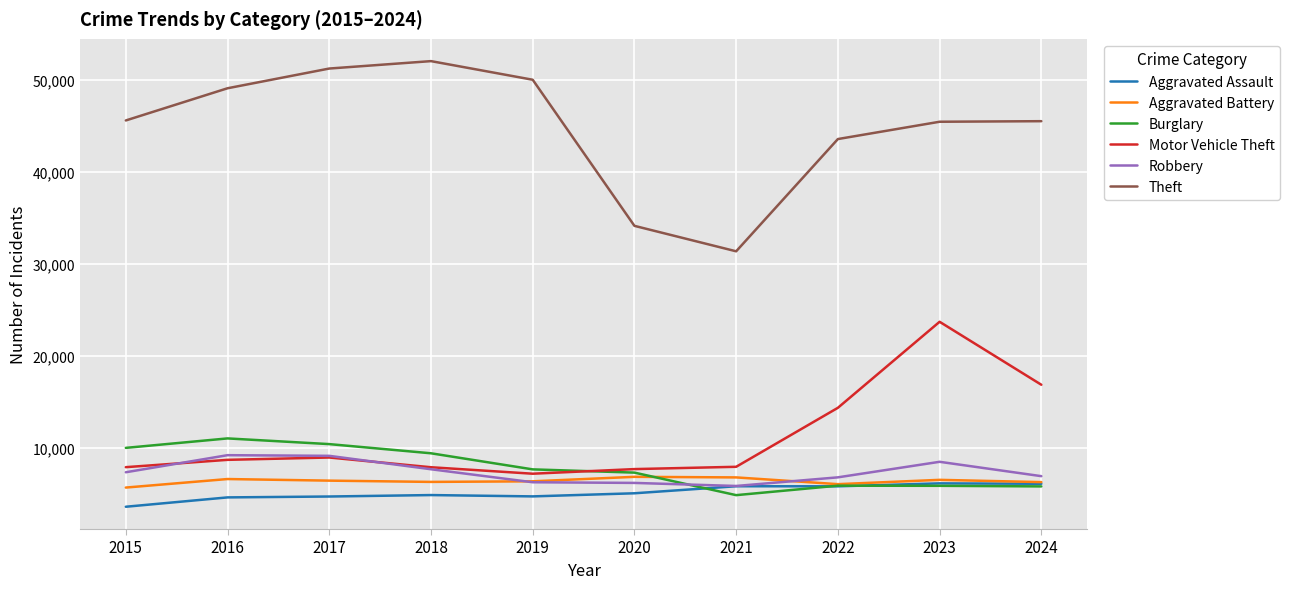

True or false: Theft has more than 0 points higher than both neighbors.

True